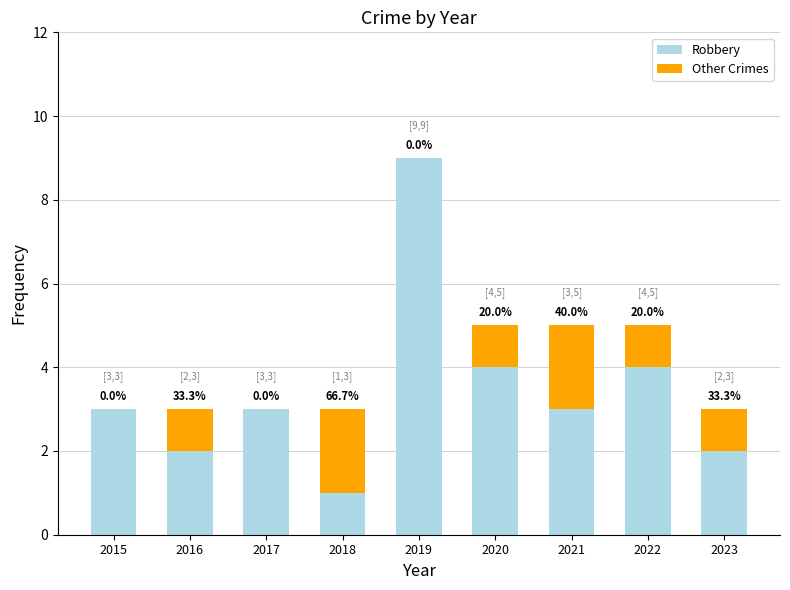

What is the total value across all series at 2016?

3